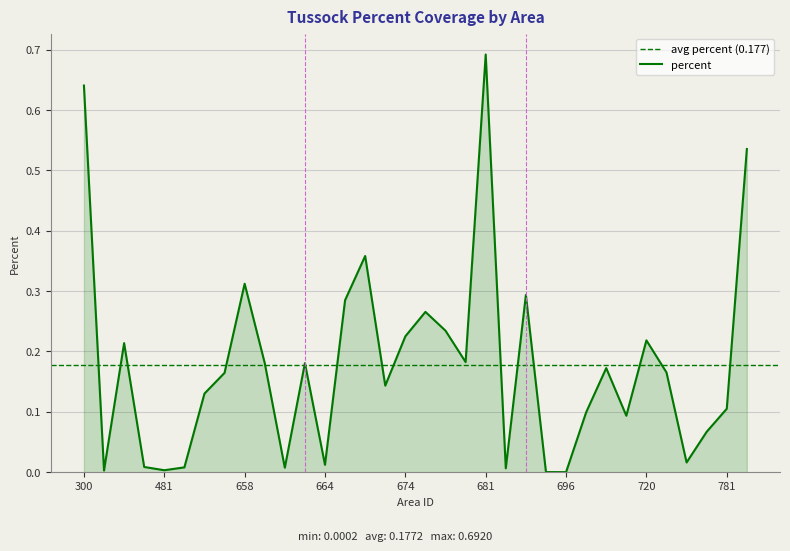

Reading right to left, extract all data points from this chart.

782=0.5	781=0.1	780=0.1	775=0.0	766=0.2	720=0.2	708=0.1	700=0.2	697=0.1	696=0.0	689=0.0	688=0.3	684=0.0	681=0.7	679=0.2	678=0.2	677=0.3	674=0.2	673=0.1	667=0.4	665=0.3	664=0.0	661=0.2	660=0.0	659=0.2	658=0.3	656=0.2	643=0.1	639=0.0	481=0.0	465=0.0	464=0.2	410=0.0	300=0.6